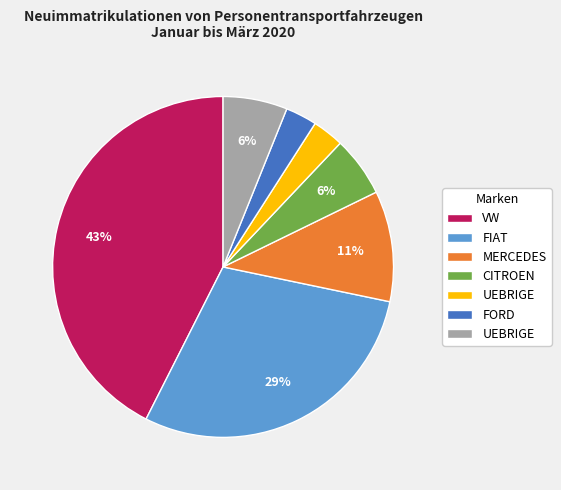

To the nearest percent, what is the difference between the largest and smallest slice percentages?

40%